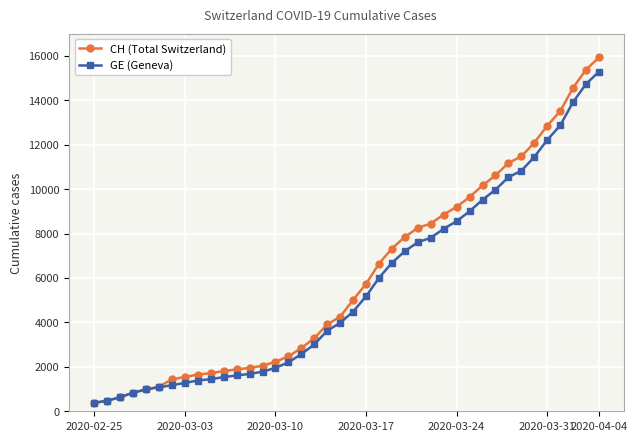

What are all the series names shown in the legend?

CH (Total Switzerland), GE (Geneva)